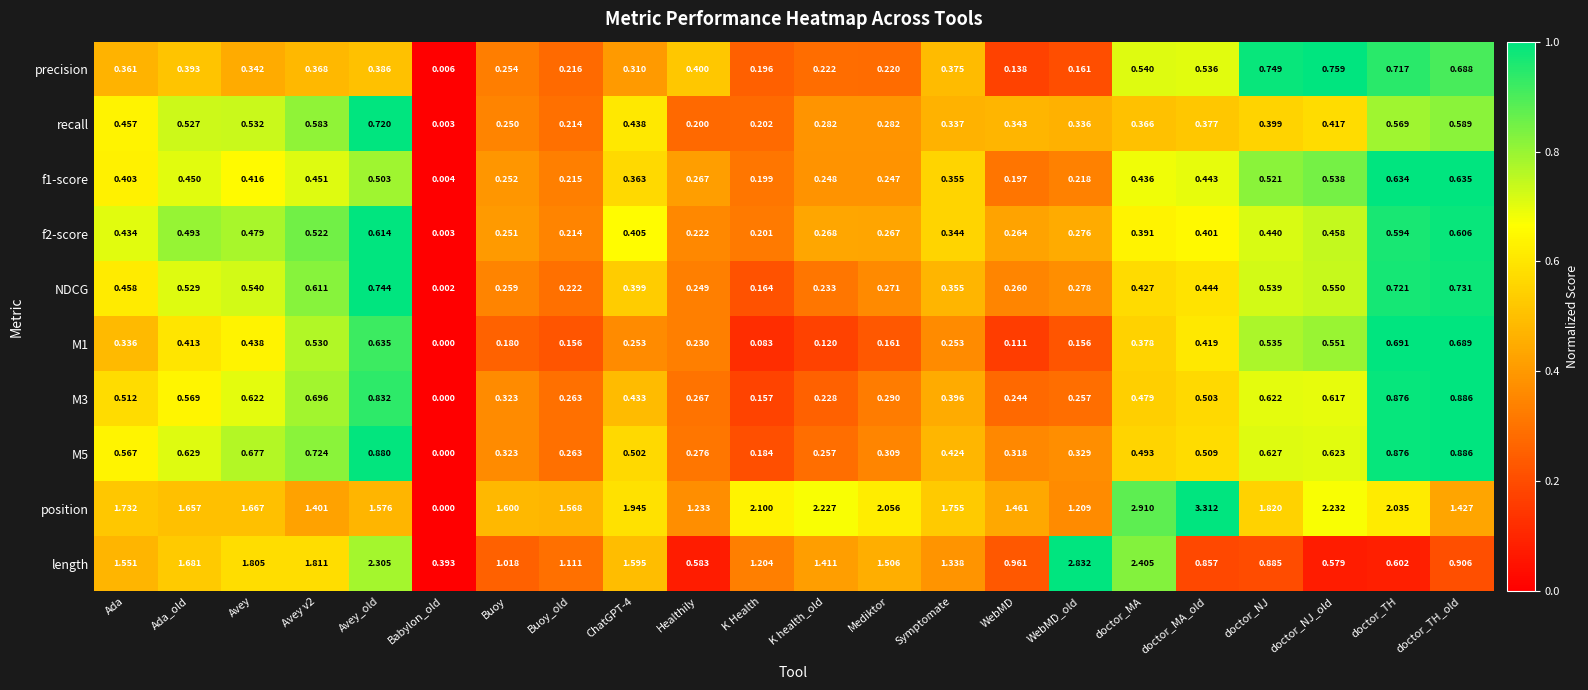

At which label does M5 reach its peak?

doctor_TH_old